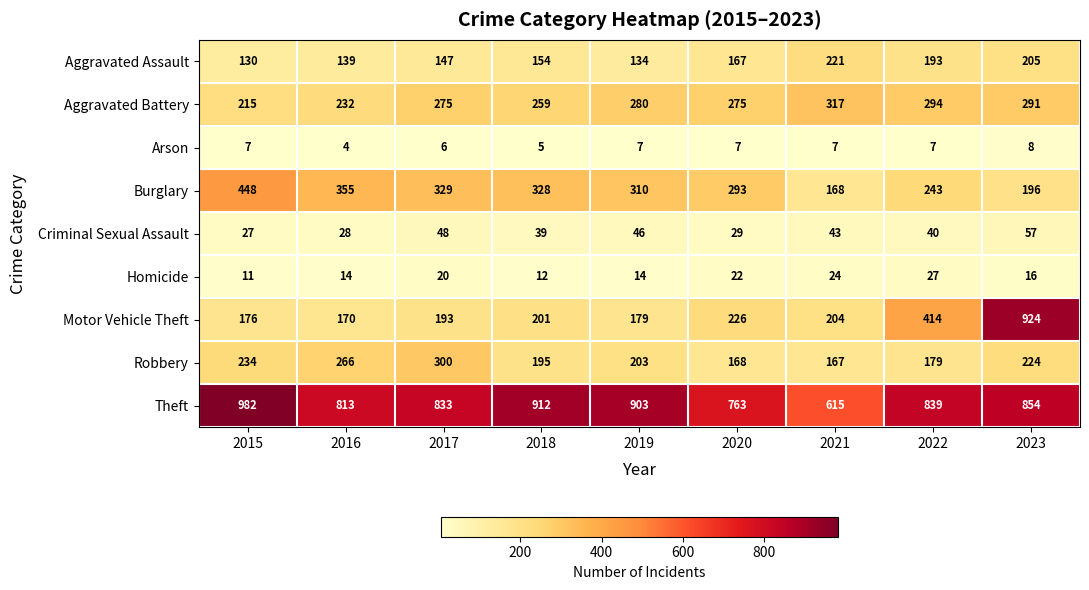

List the labels in order of Aggravated Assault value, largest first.

2021, 2023, 2022, 2020, 2018, 2017, 2016, 2019, 2015